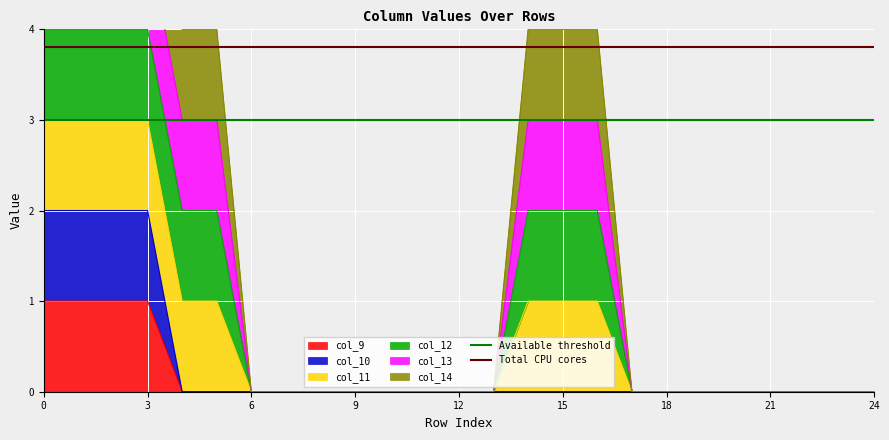

True or false: col_9 has a value of 1 at 0.

True